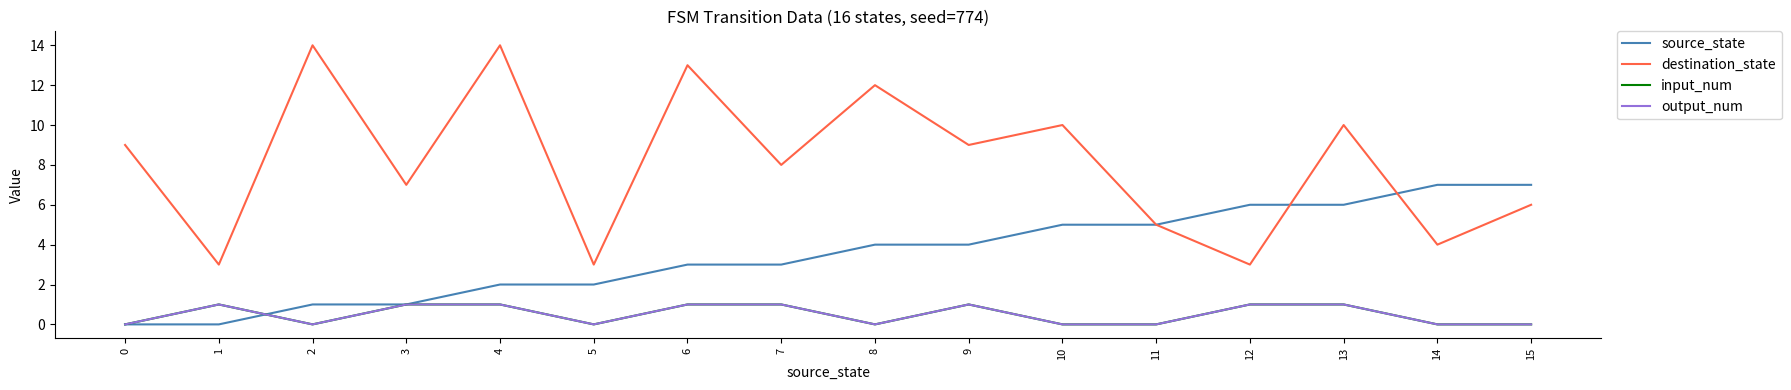

How many intersections are there between destination_state and source_state?

2